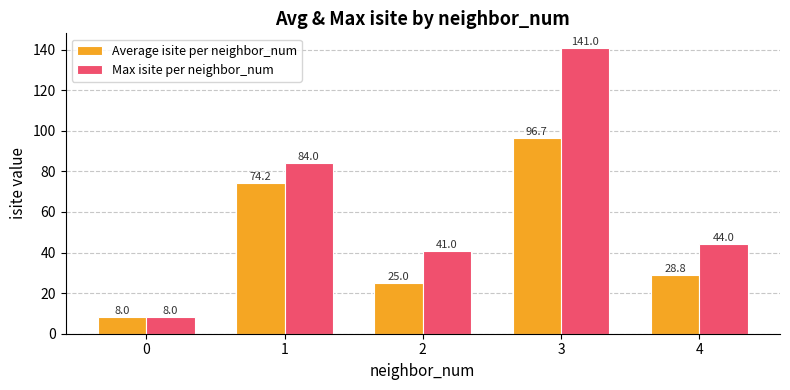

How many groups of bars are there?

5